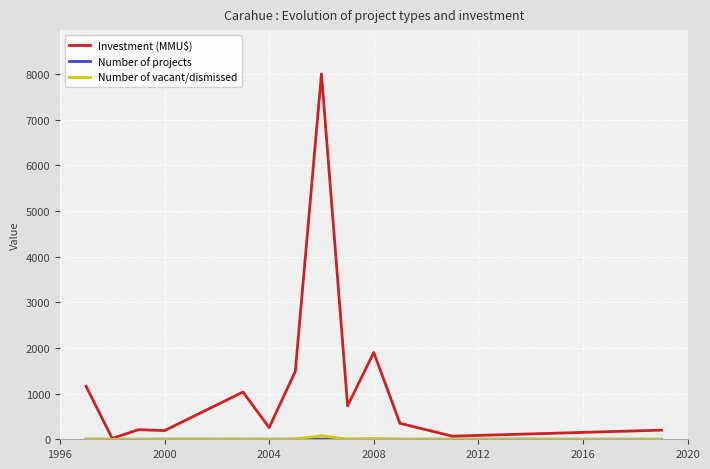

Which series has the largest range (max minus min)?

Investment (MMU$)